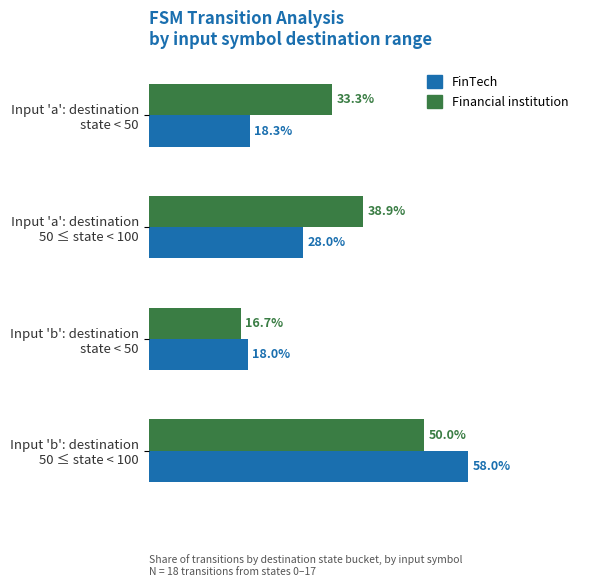

Which series has the widest spread of values?

FinTech